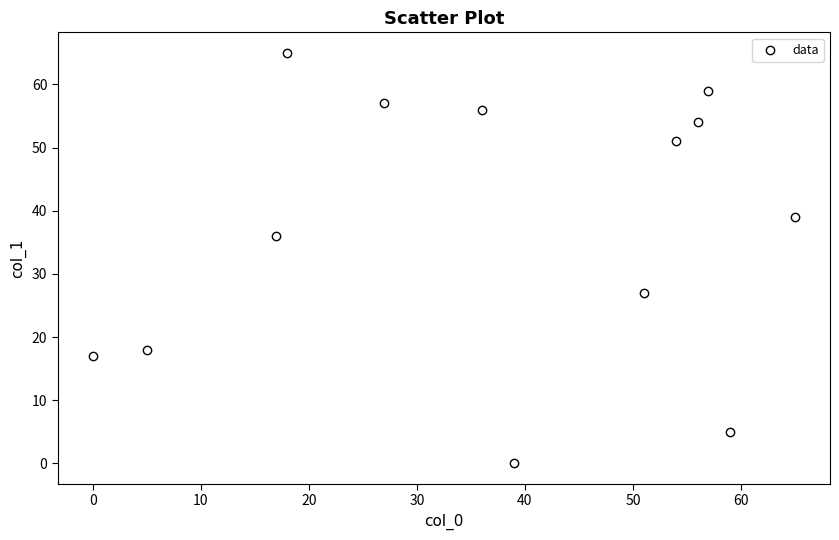

What Y value in the scatter plot is closest to 32?

36